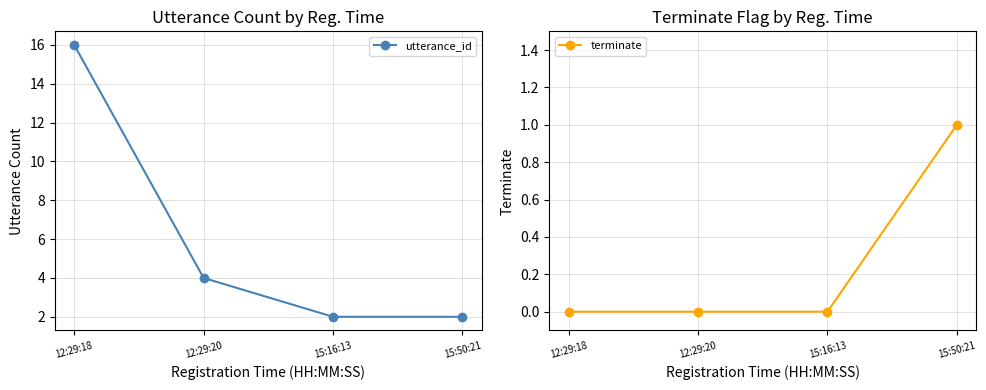

Which series has the widest spread of values?

utterance_id